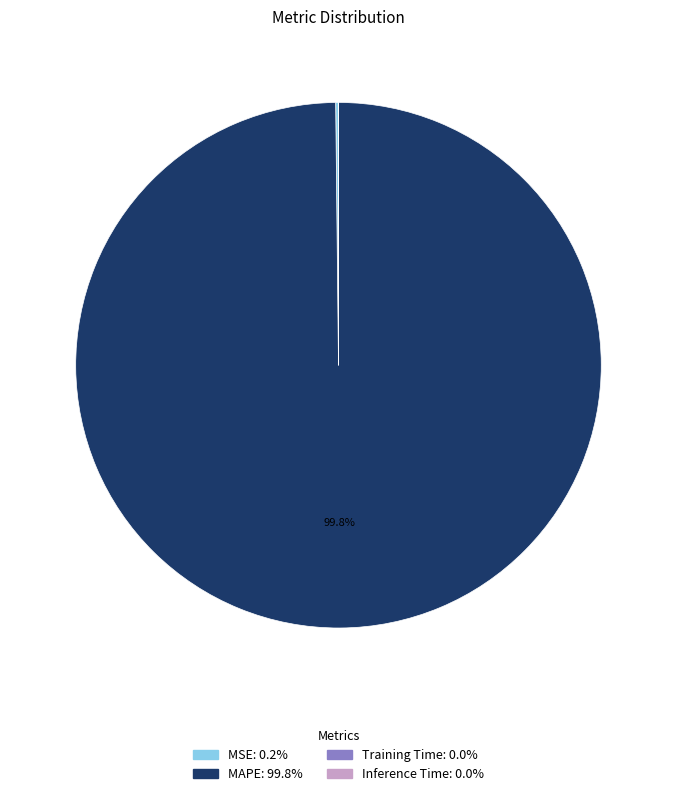

How much of the chart is everything except MAPE: 99.8%?

0.2%